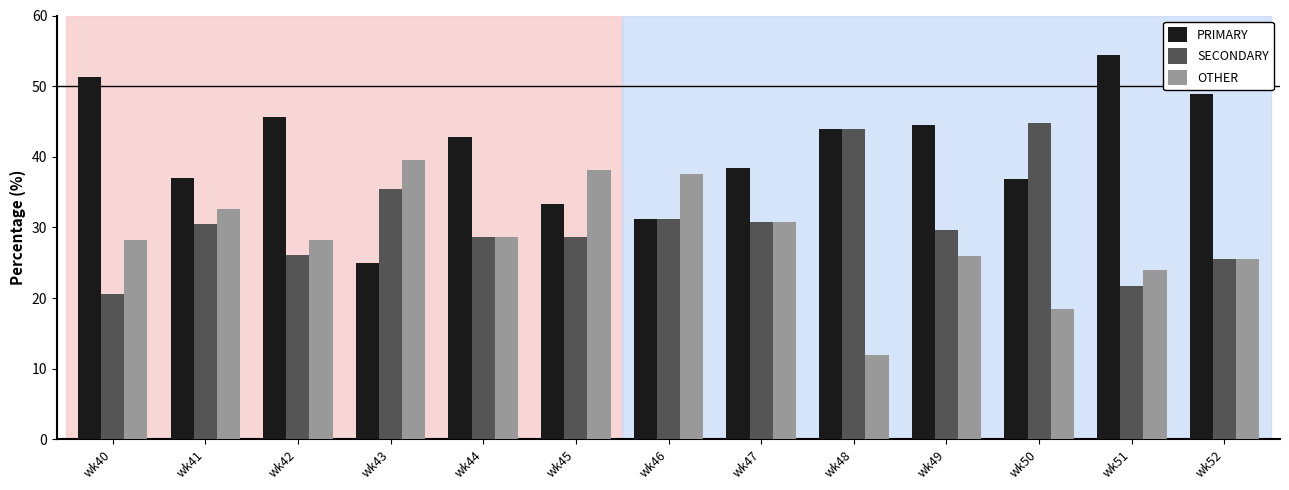

The SECONDARY series shows 26.1 at wk42. True or false?

True